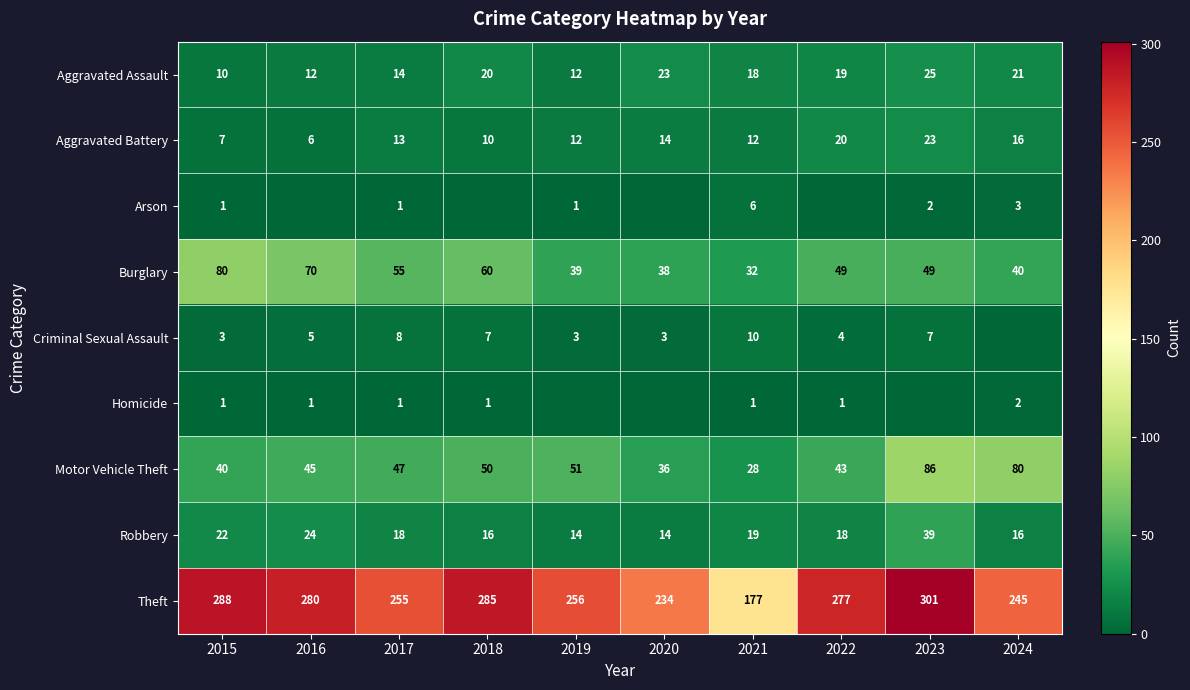

Where does the Theft series first go above 277?

2015